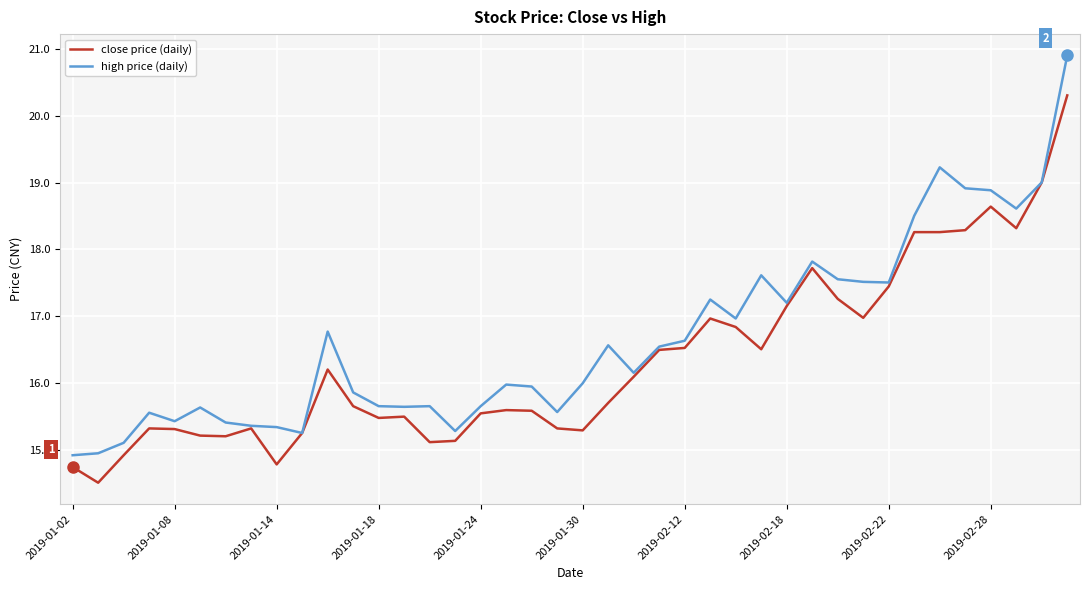

Which series has the largest total across all categories?

high price (daily)